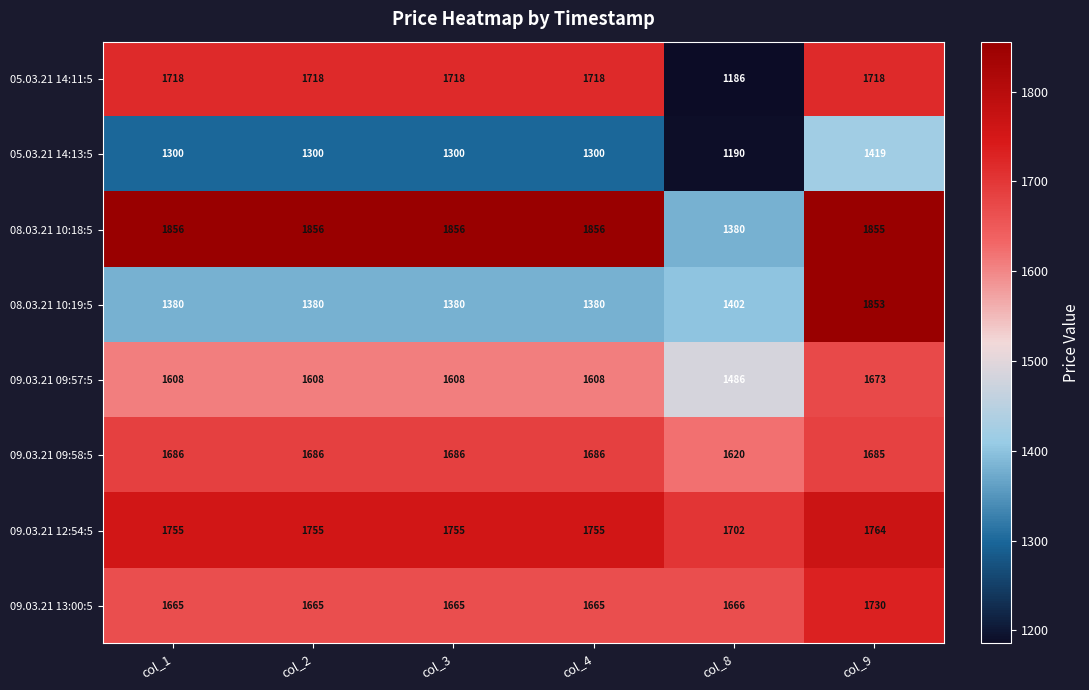

What is the sum of the 08.03.21 10:19:5 values at col_2 and col_8?

2782